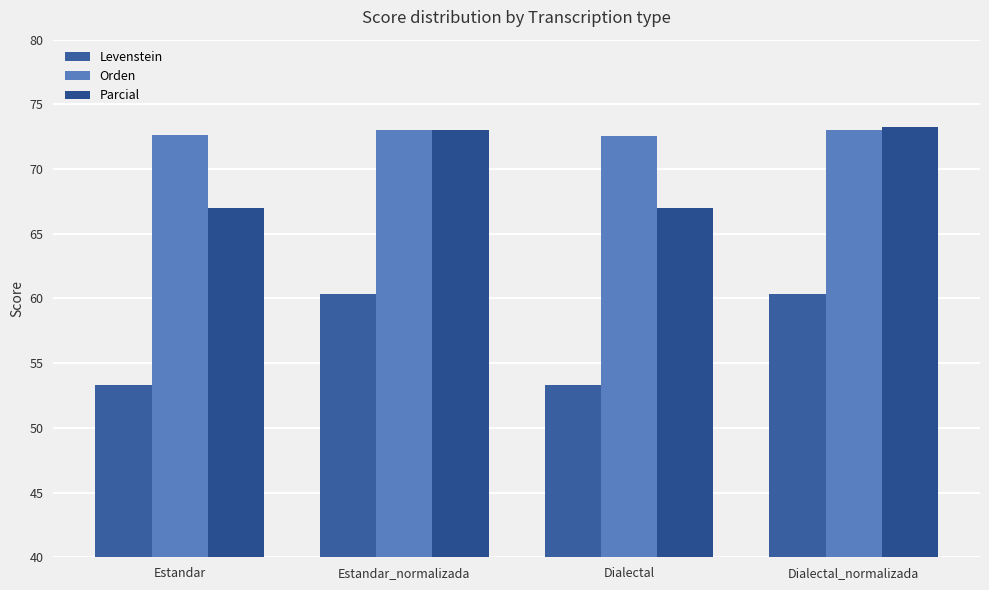

Is it true that Levenstein equals 26.2 at Dialectal_normalizada?

False